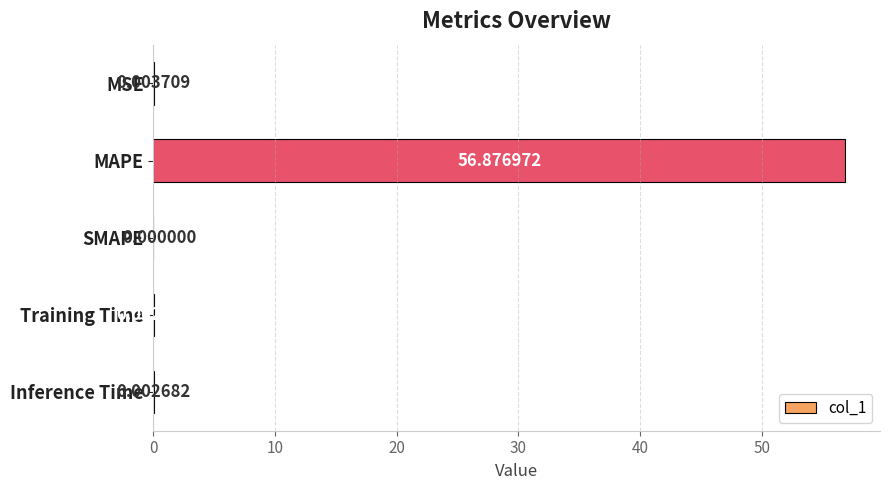

Which label corresponds to the largest value in the chart?

MAPE